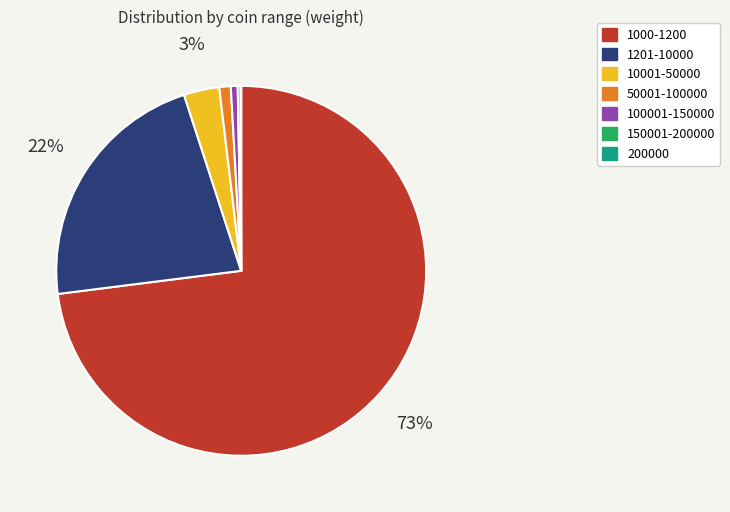

To the nearest percent, what is the combined percentage of 1201-10000 and 1000-1200?

95%